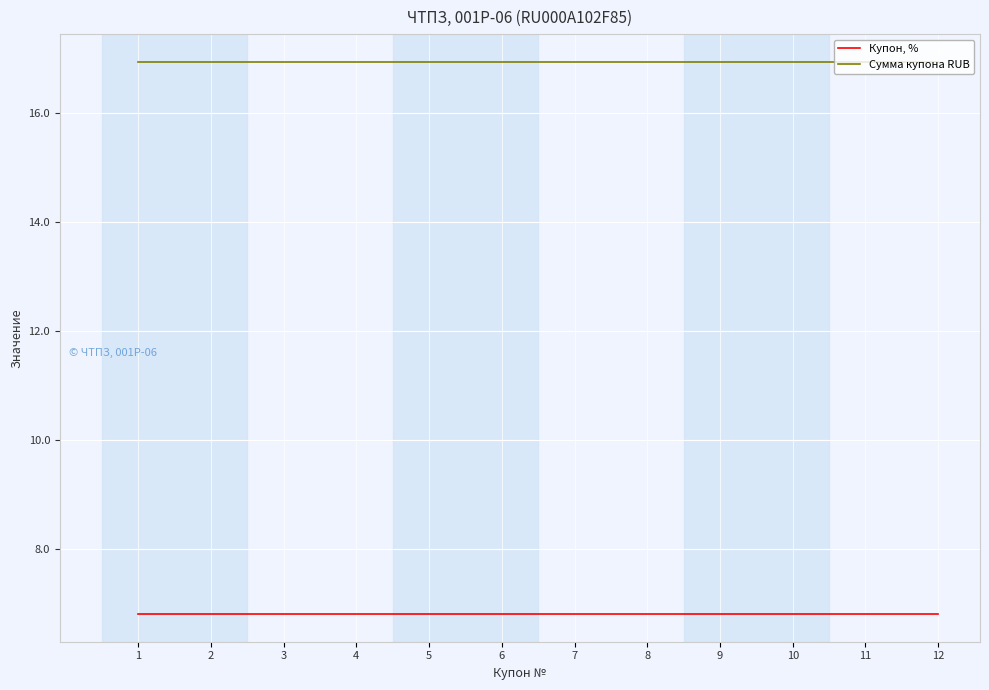

Rank the series by their average value, from lowest to highest.

Купон, %, Сумма купона RUB